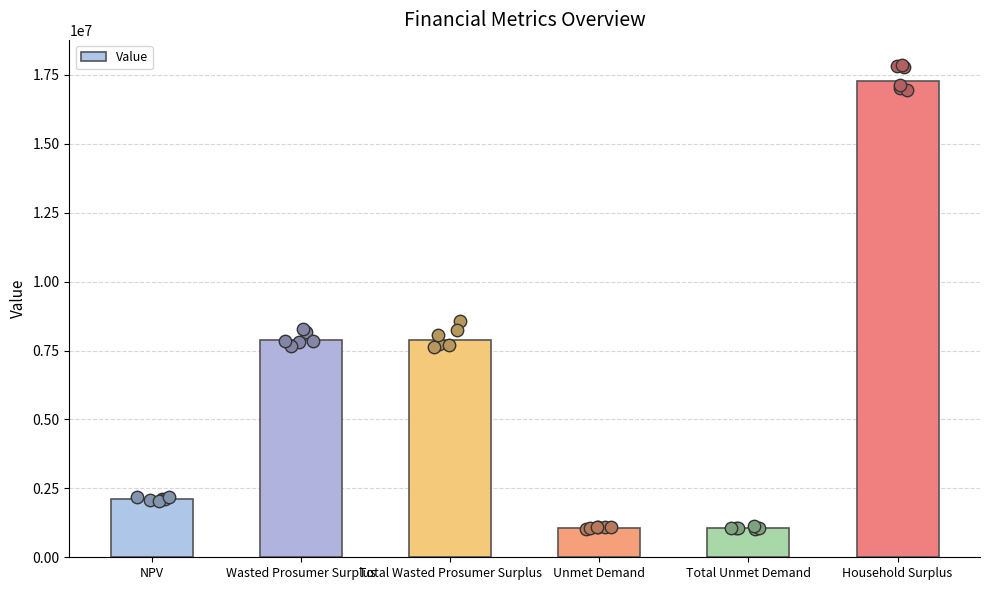

What is the change in value from NPV to Household Surplus?

+15163387.0